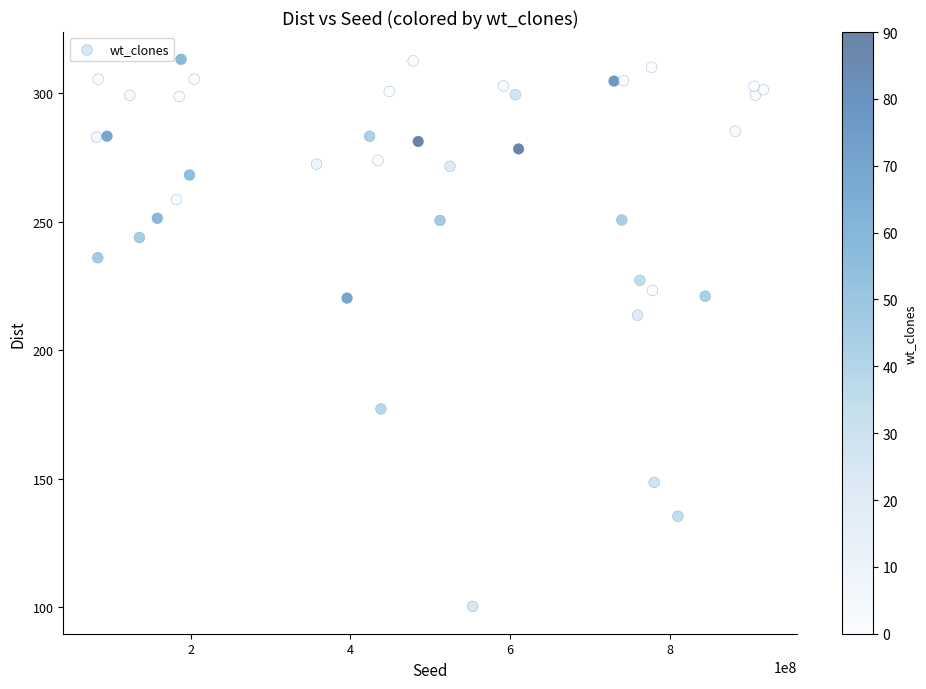

What Y value in the scatter plot is closest to 206?

213.6